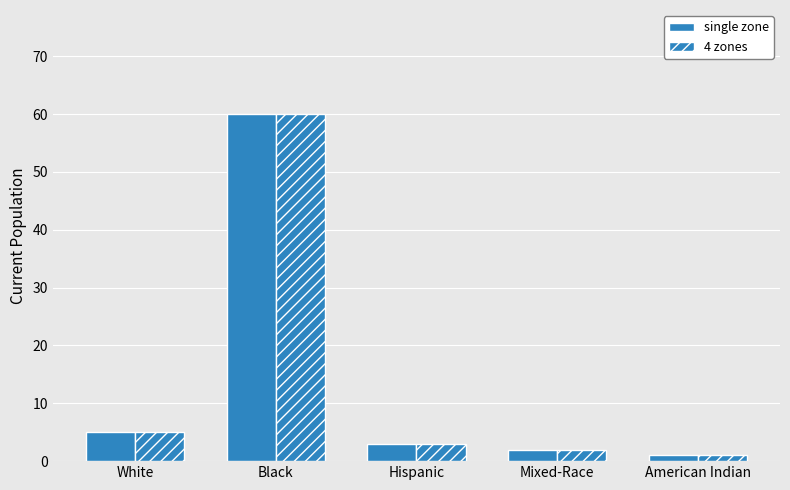

What is the value of the 4 zones bar at the 1st from the left?

5